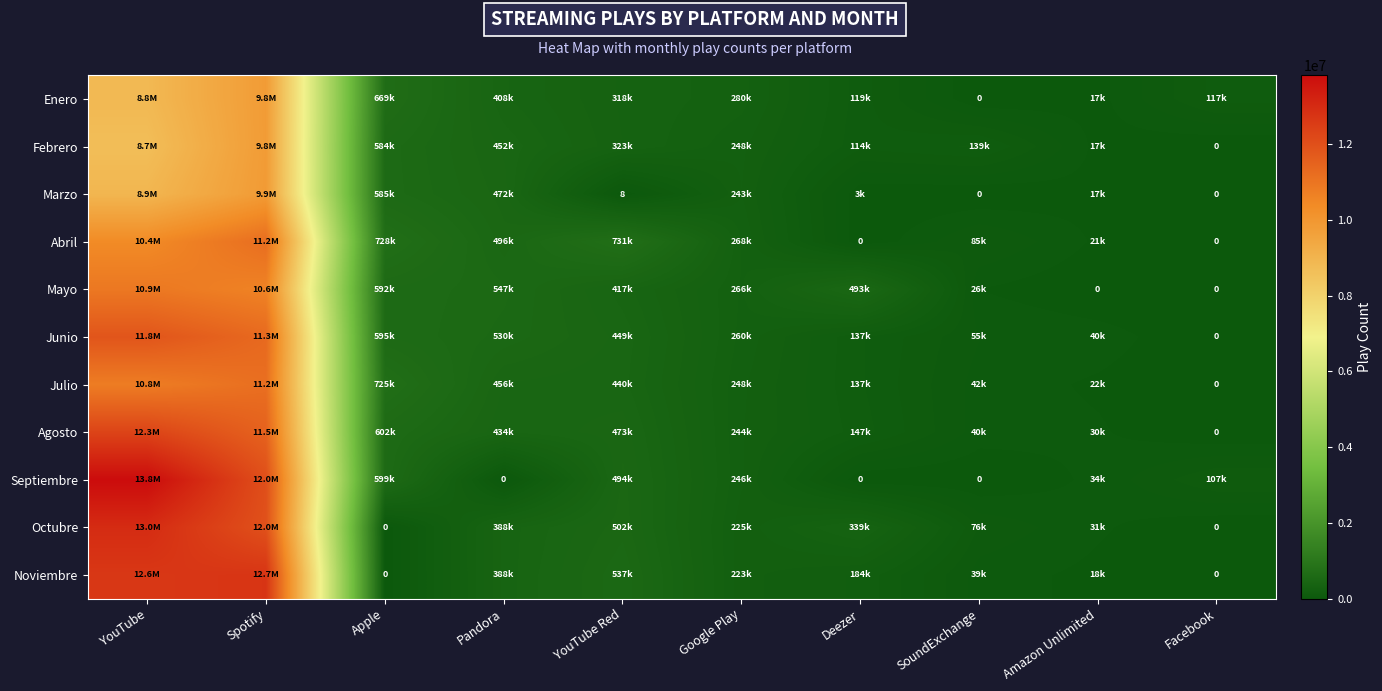

Read the Marzo value at Deezer, to the nearest 50.

3600